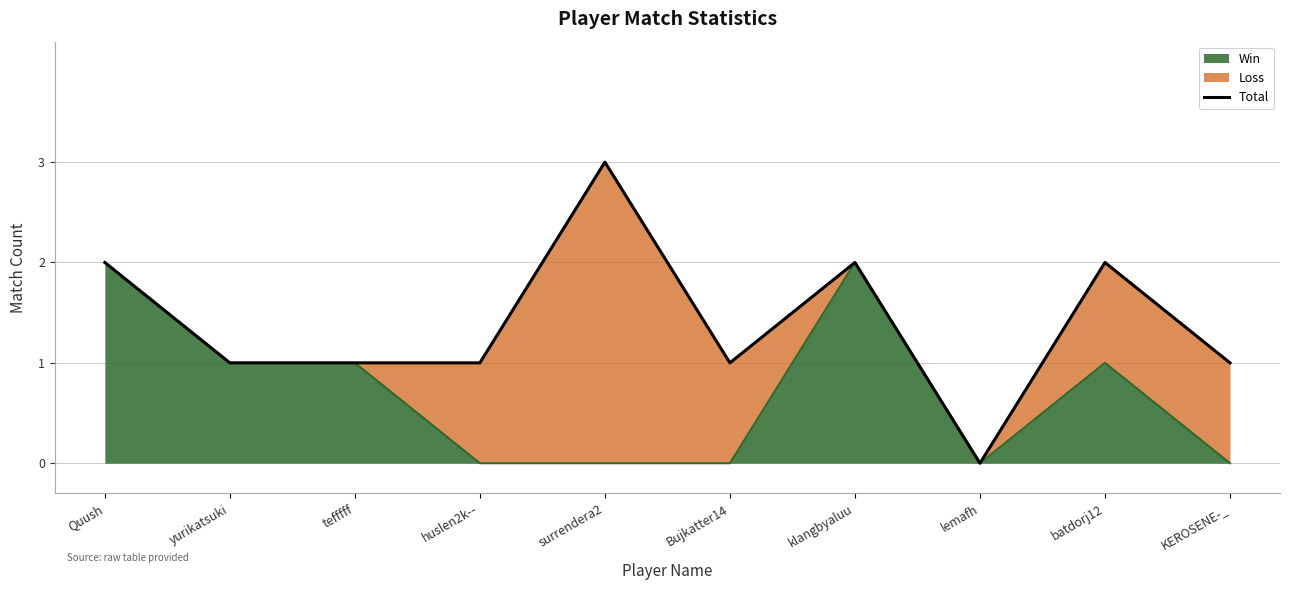

What is the label of the 6th point from the left?

Bujkatter14